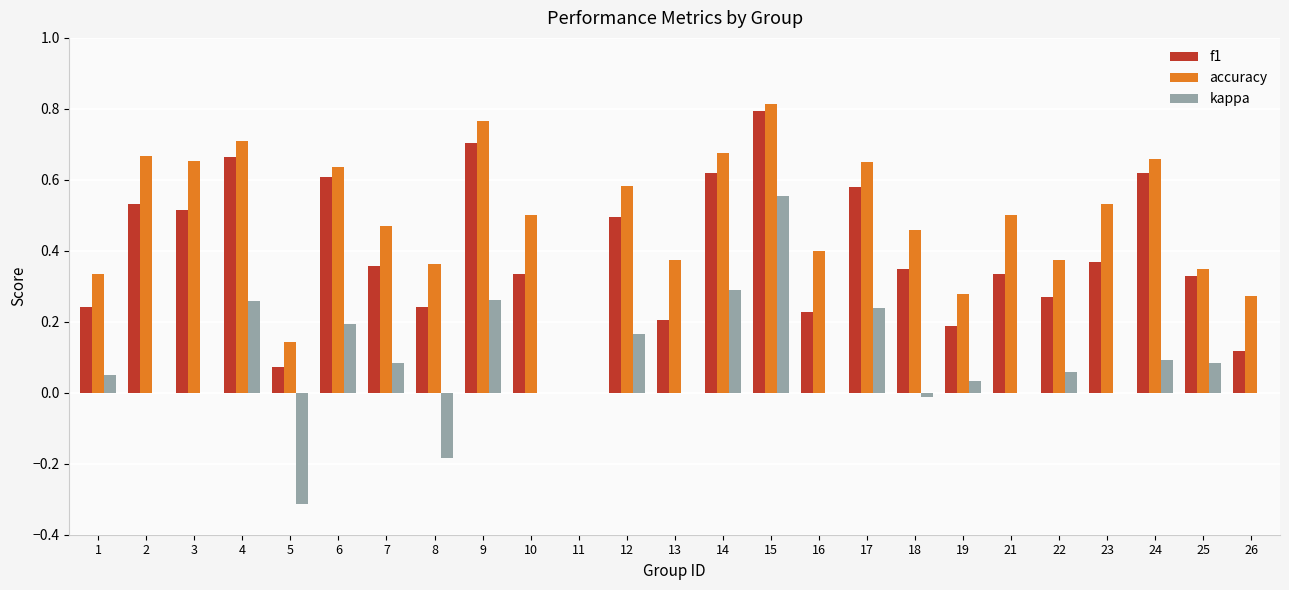

True or false: kappa has a value of -0.3 at 2.

False